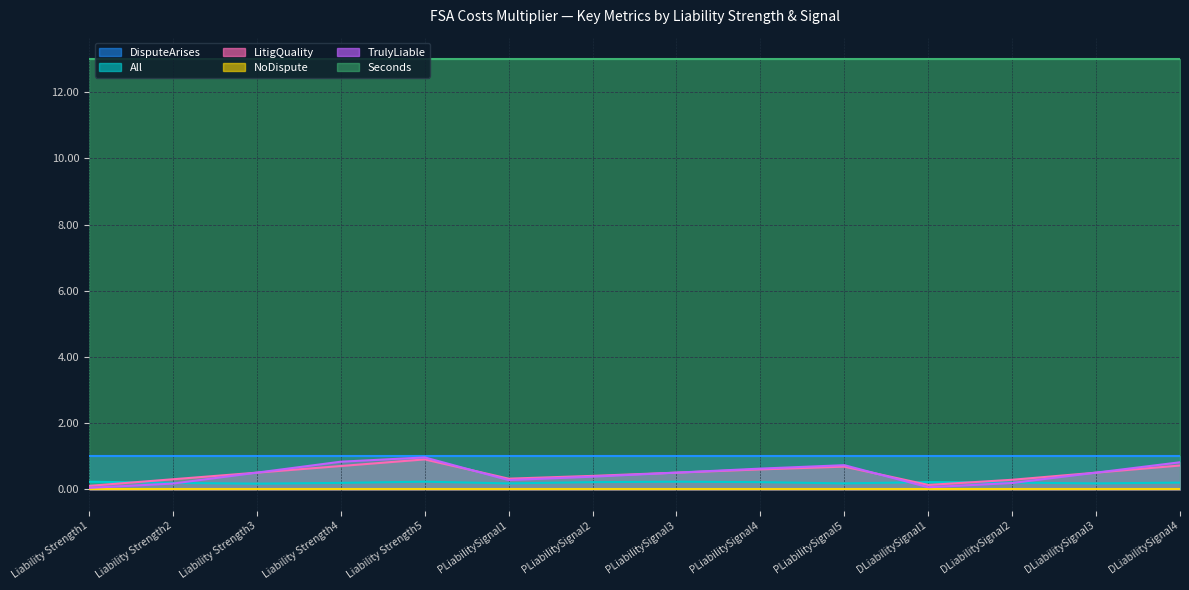

Read the All value at DLiabilitySignal2.

0.2